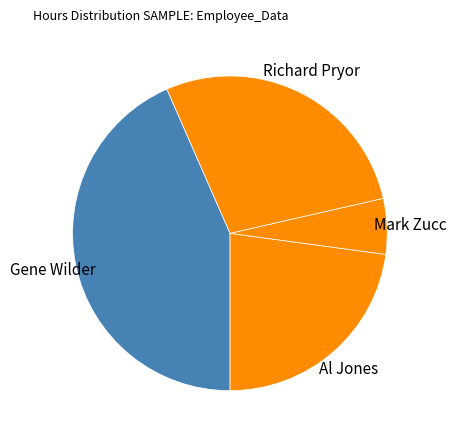

Do Gene Wilder and Al Jones together represent more than half of the pie?

Yes